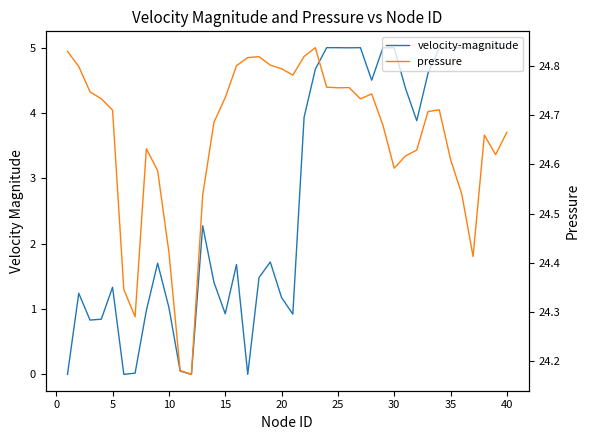

List the series in order of their peak value, lowest first.

velocity-magnitude, pressure